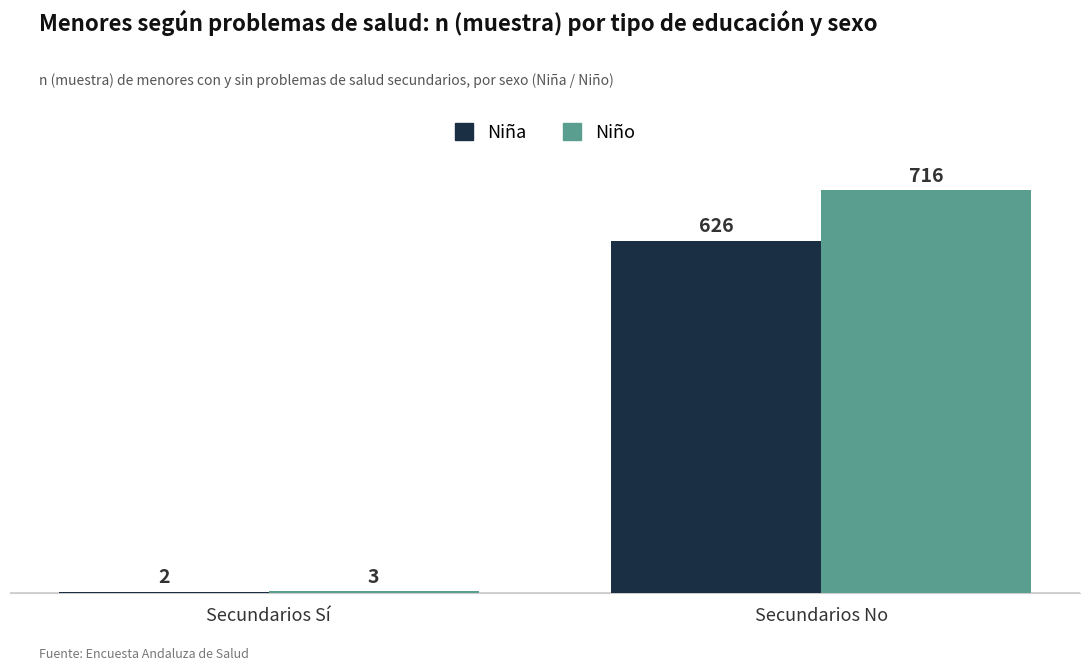

Which series has the largest total across all categories?

Niño